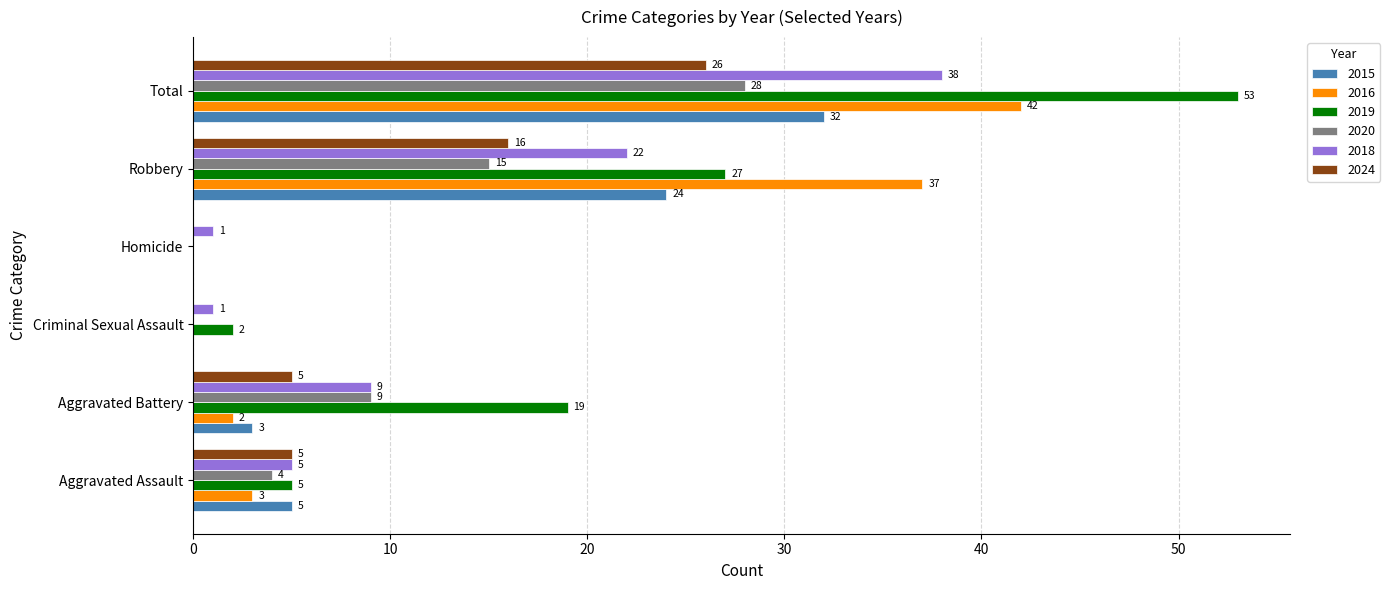

Is it true that 2020 equals 15 at Robbery?

True